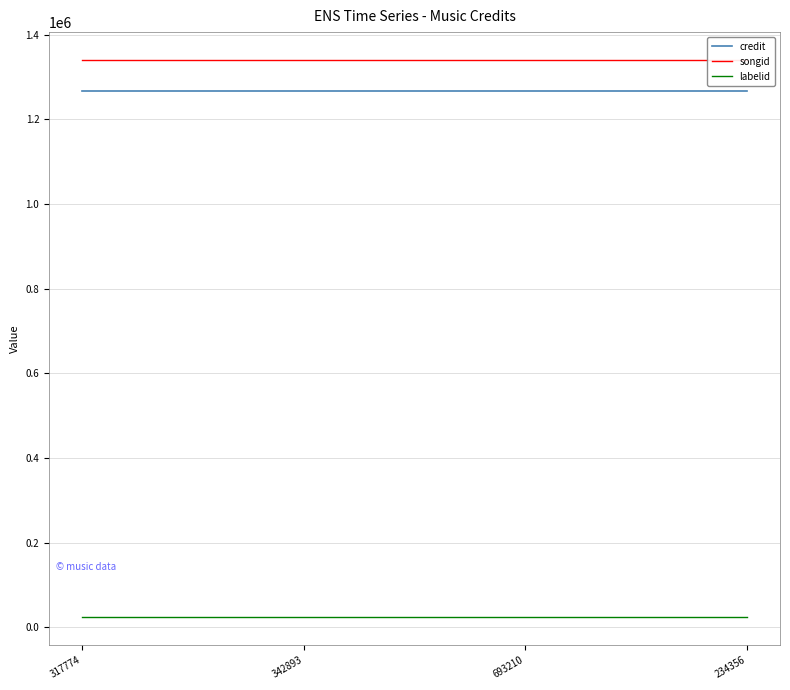

What is the label of the 3rd point from the right?

342893